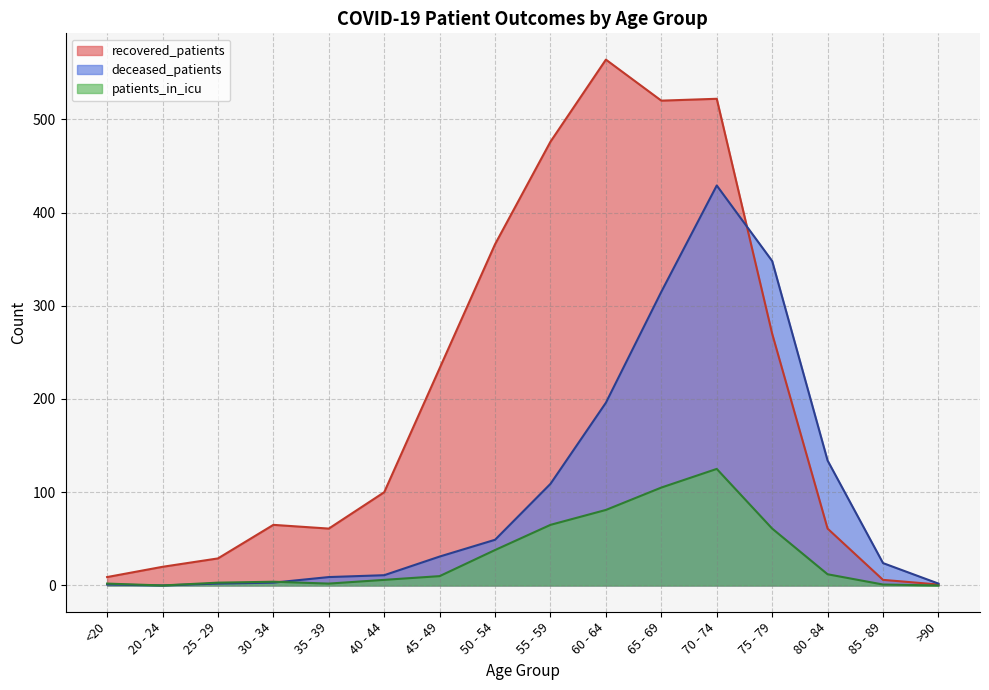

How many categories are shown in the chart?

16